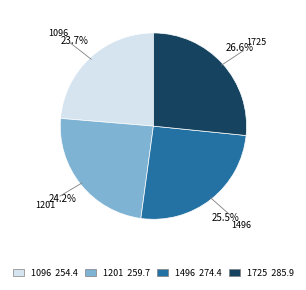

Approximately how many times larger is the value at 1201 compared to 1725?

0.9